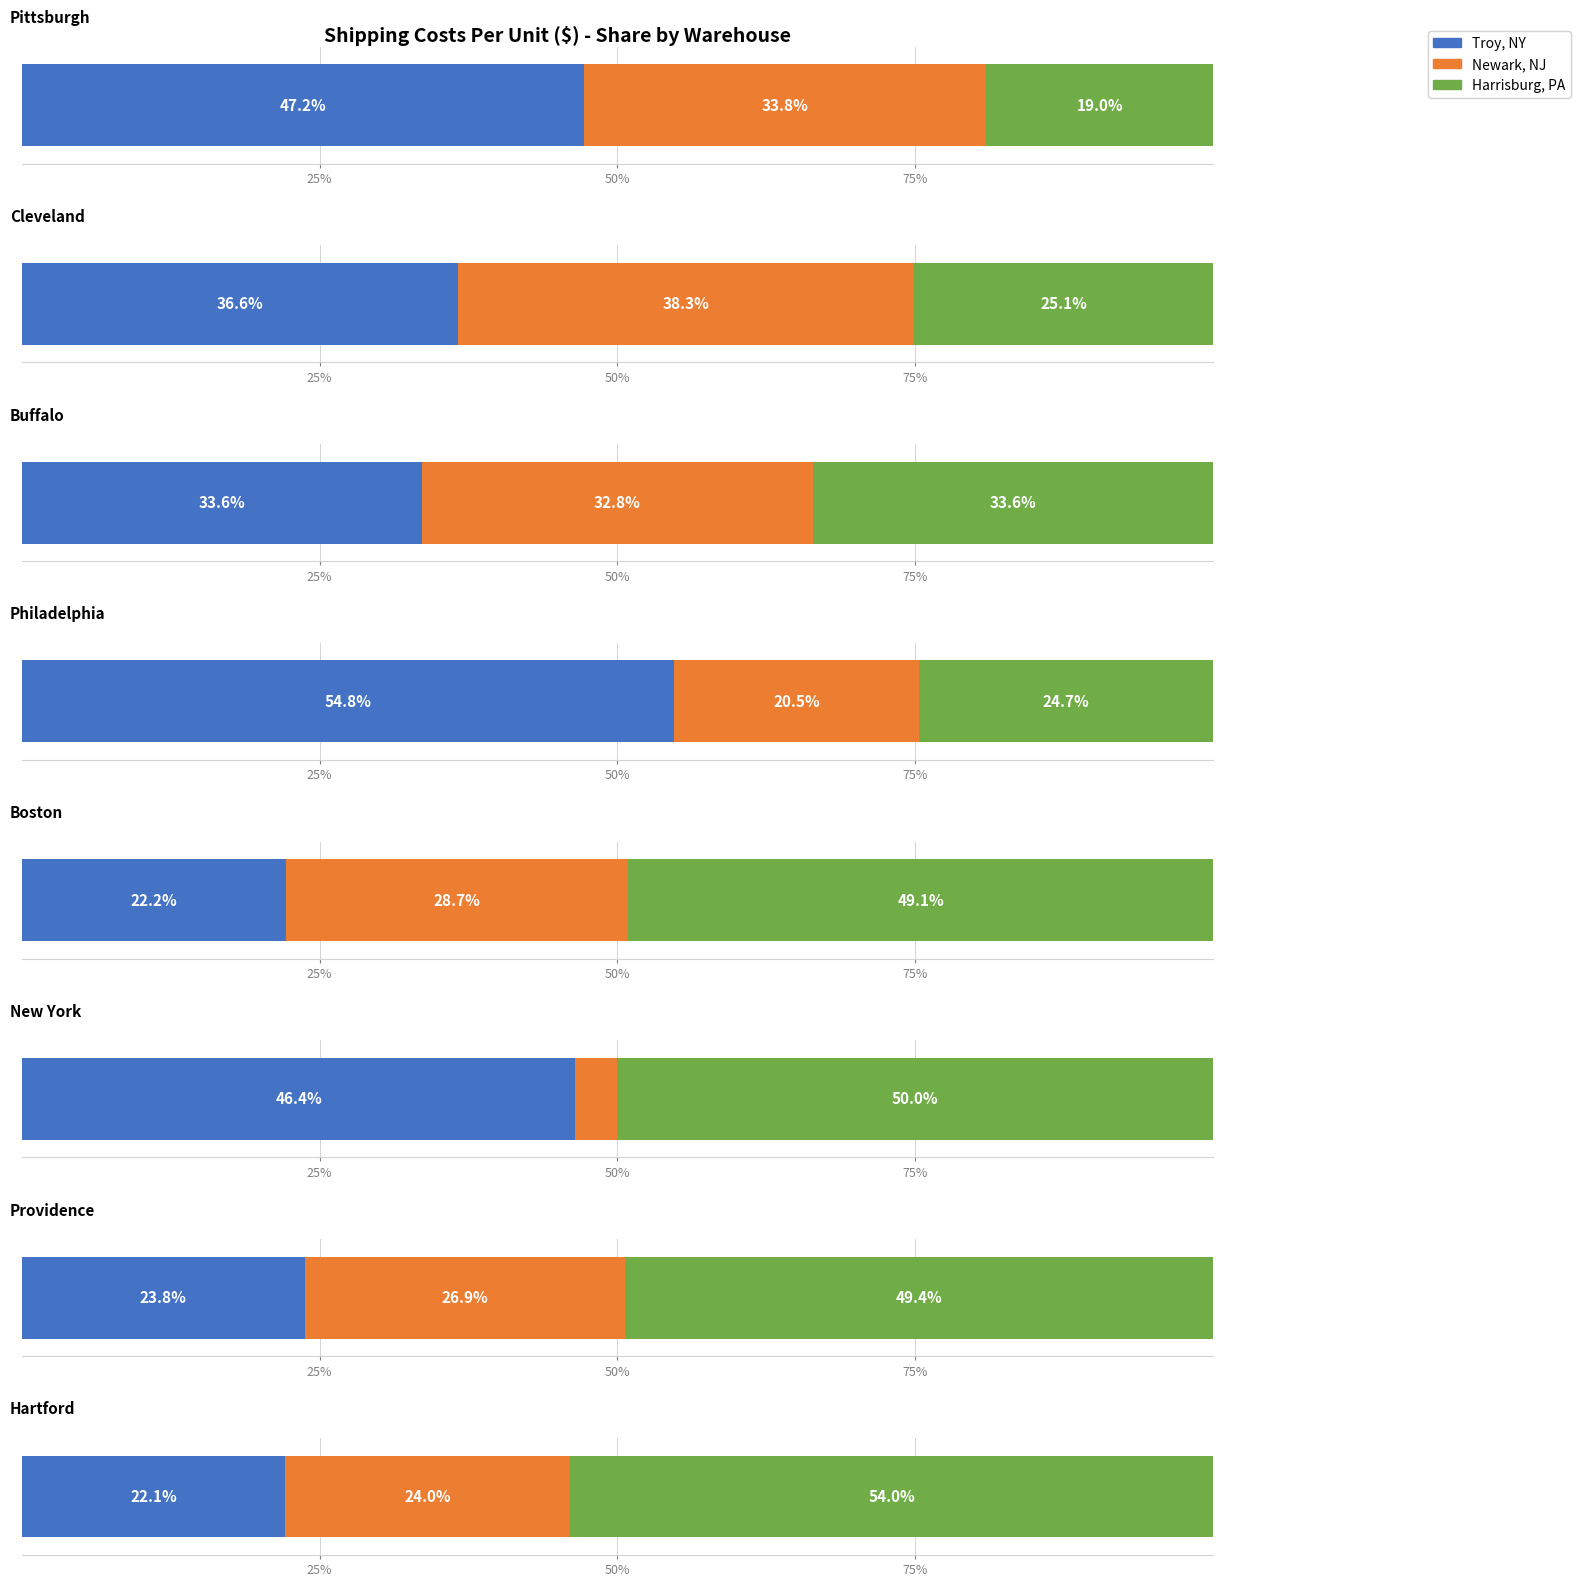

Reading left to right, what are all the values shown in this chart?

Troy, NY: 1.1	1.0	0.6	0.5	0.4	0.3	0.4	0.2
Newark, NJ: 0.8	1.1	0.6	0.2	0.5	0.0	0.4	0.3
Harrisburg, PA: 0.4	0.7	0.6	0.2	0.8	0.4	0.7	0.6